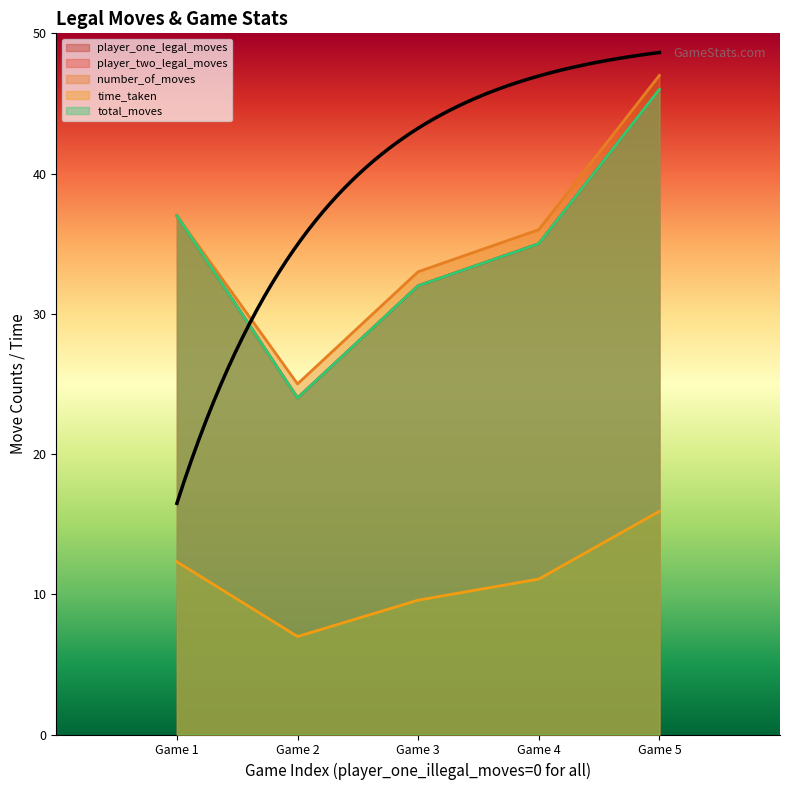

What are all the series names shown in the legend?

player_one_legal_moves, player_two_legal_moves, number_of_moves, time_taken, total_moves